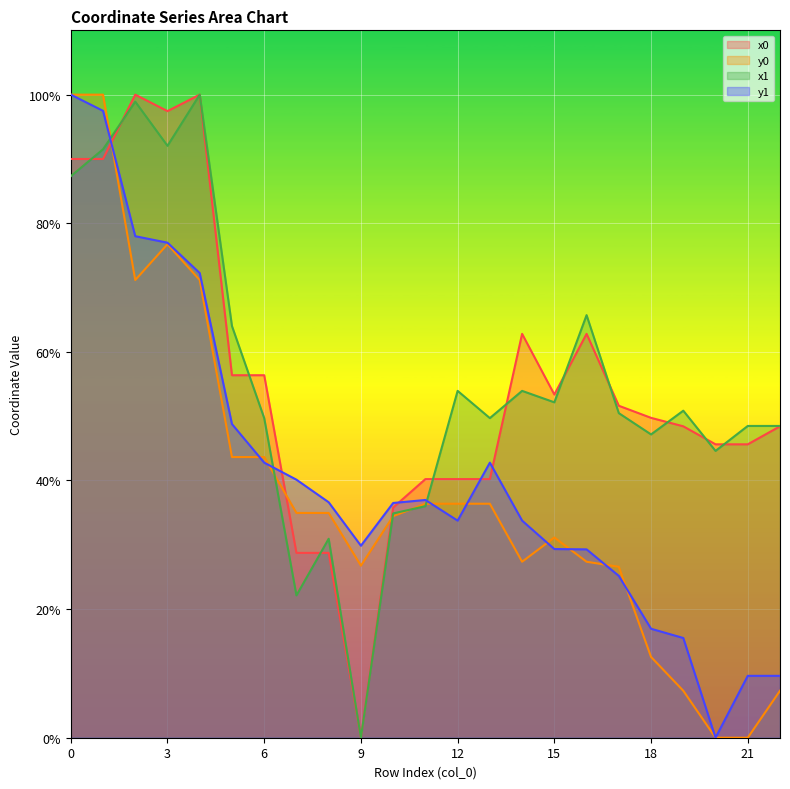

How many positive values does the x1 series have?

22